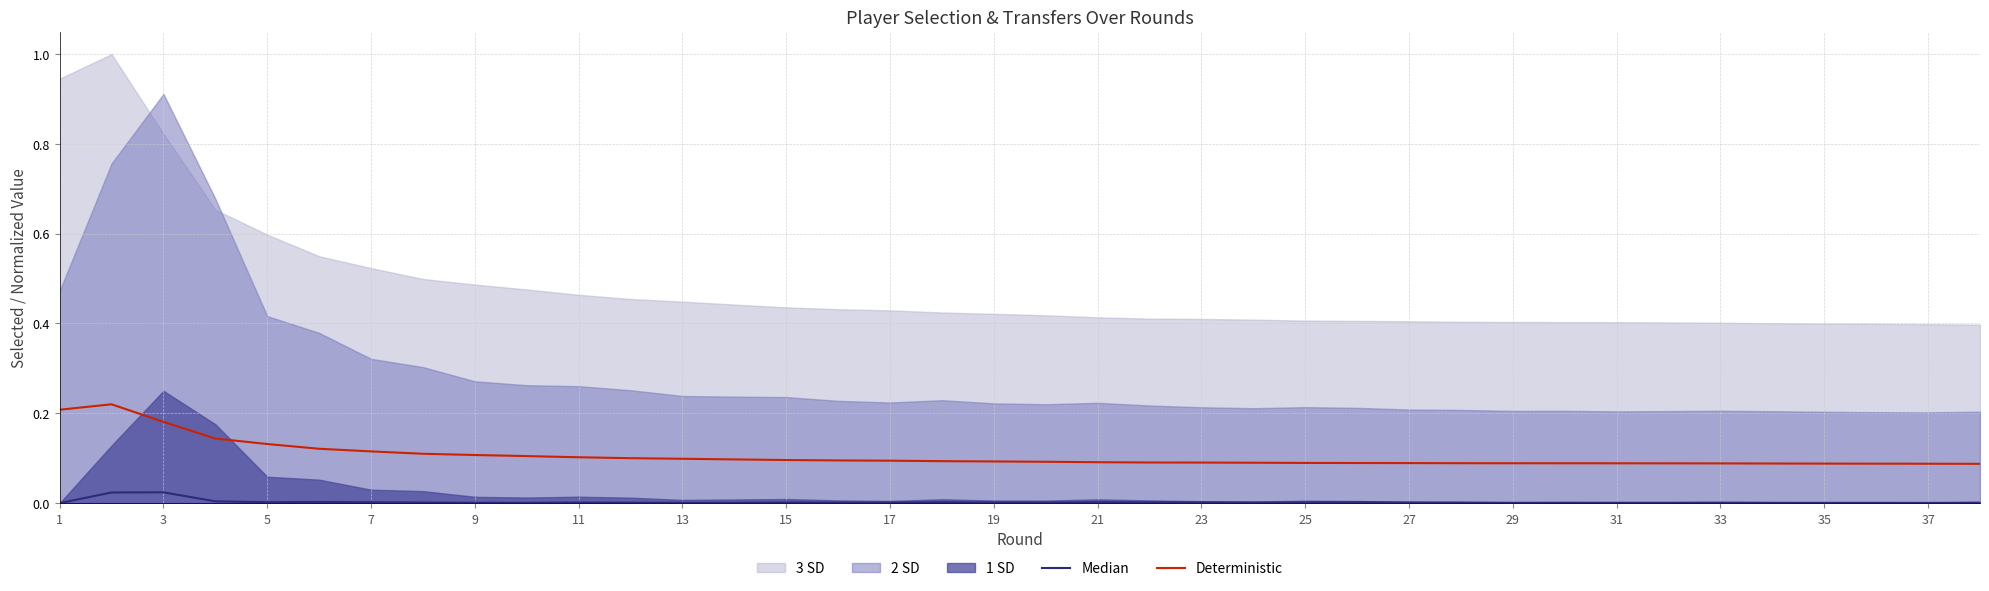

True or false: Median and Deterministic intersect in this chart.

False